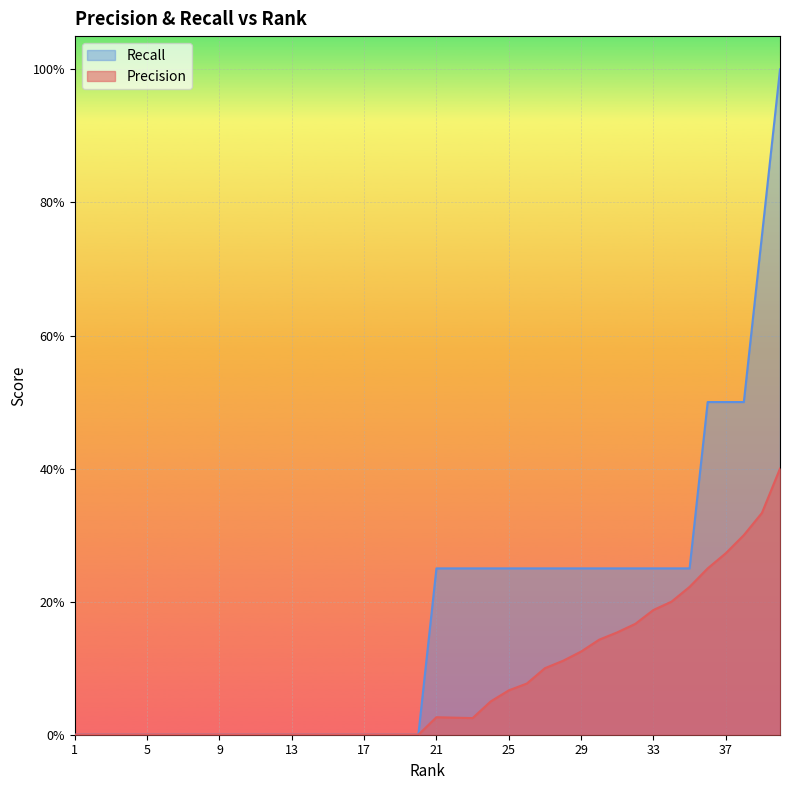

How many lines are shown in the chart?

2